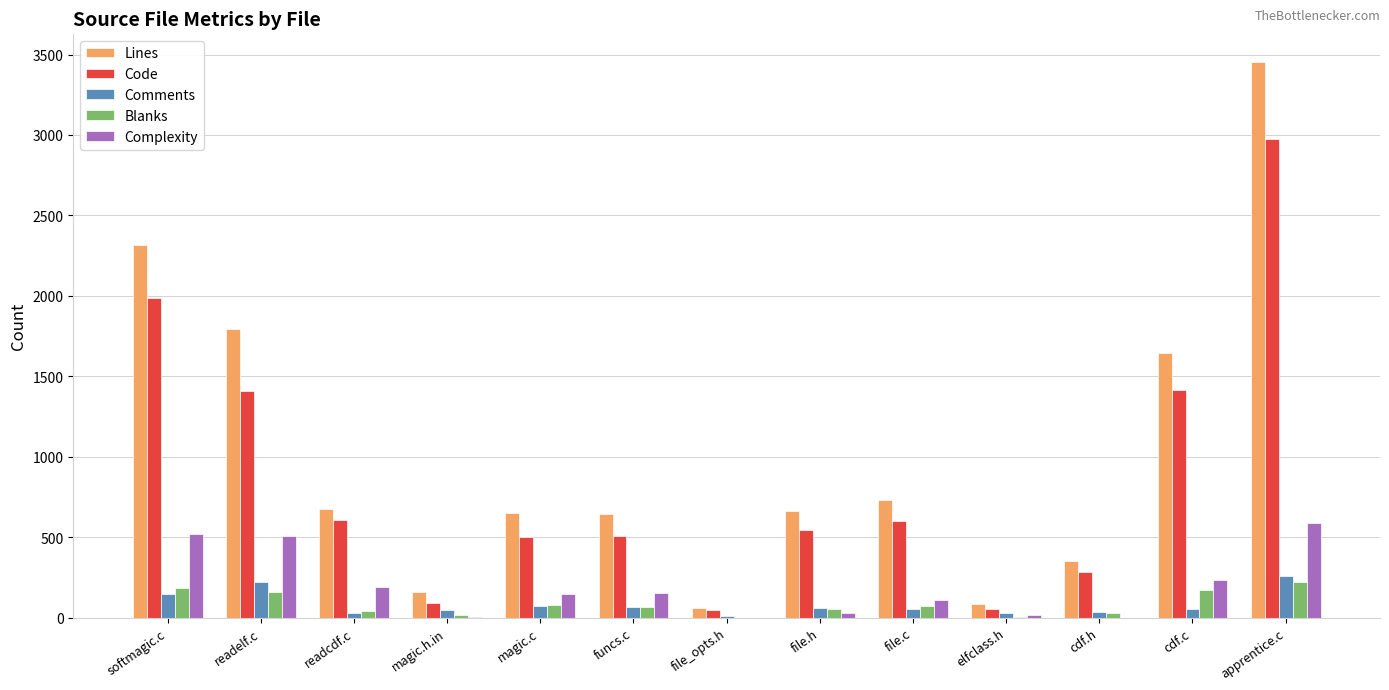

Which series has the widest spread of values?

Lines